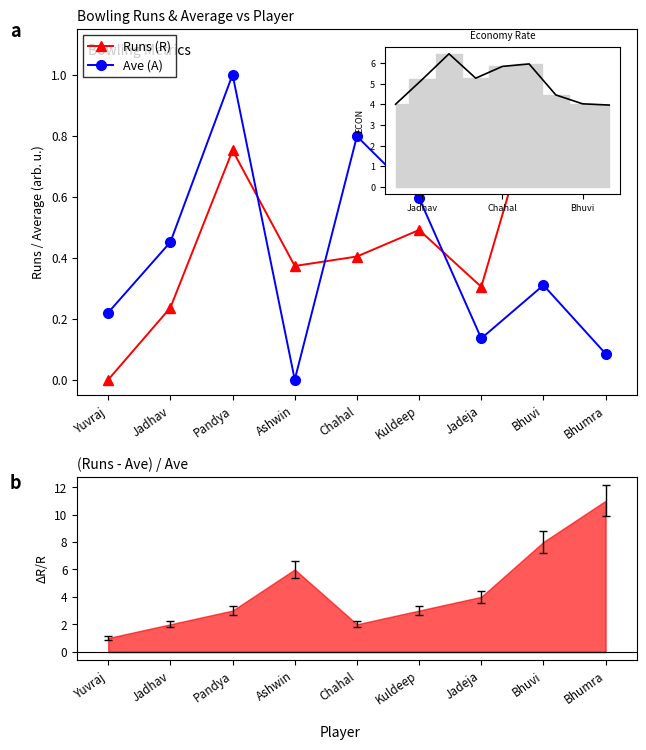

Which series ends up on top after the final intersection of Runs (R) and Ave (A)?

Runs (R)